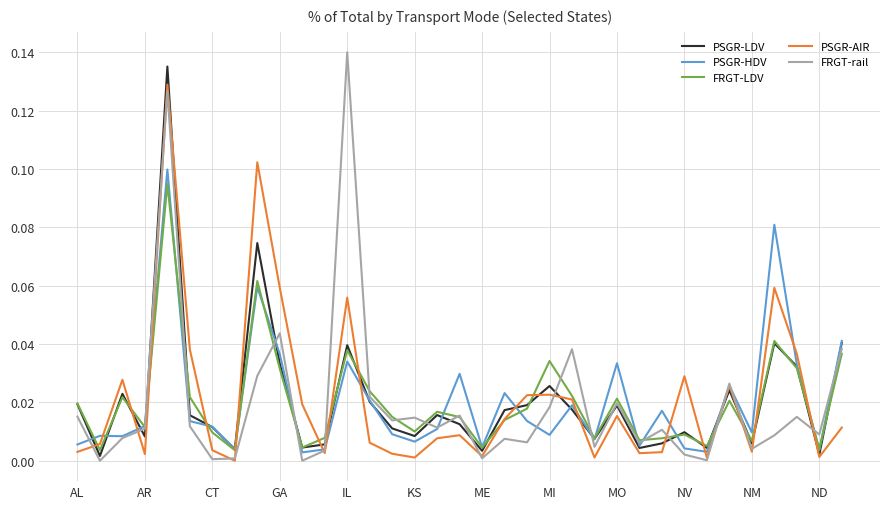

What are all the series names shown in the legend?

PSGR-LDV, PSGR-HDV, FRGT-LDV, PSGR-AIR, FRGT-rail